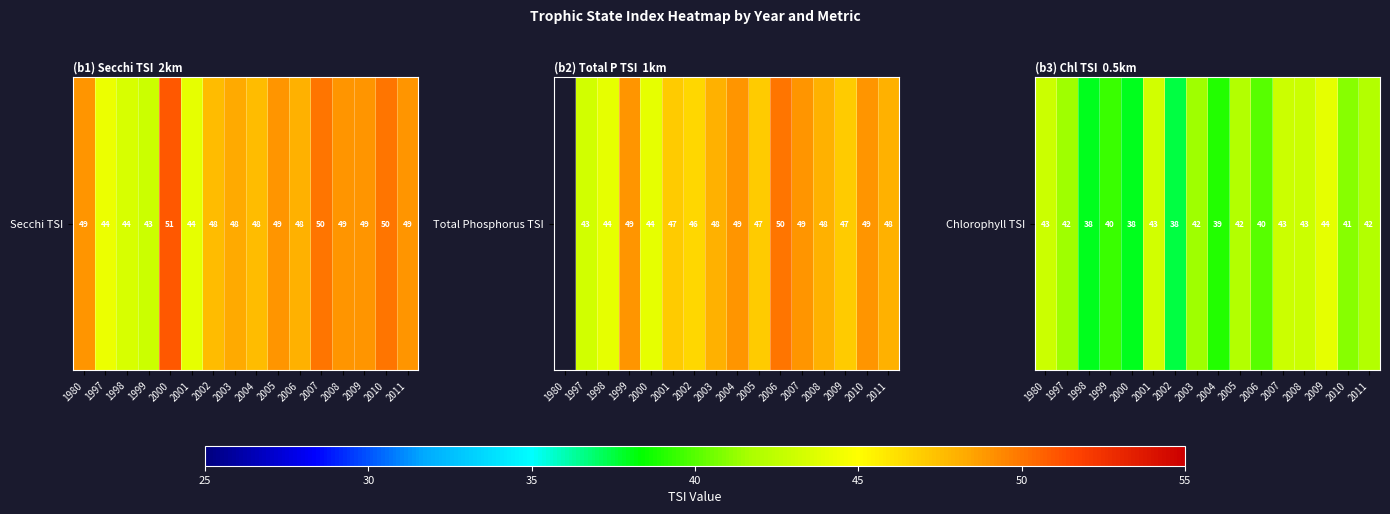

True or false: the data shows 43.0 at 2008.

True